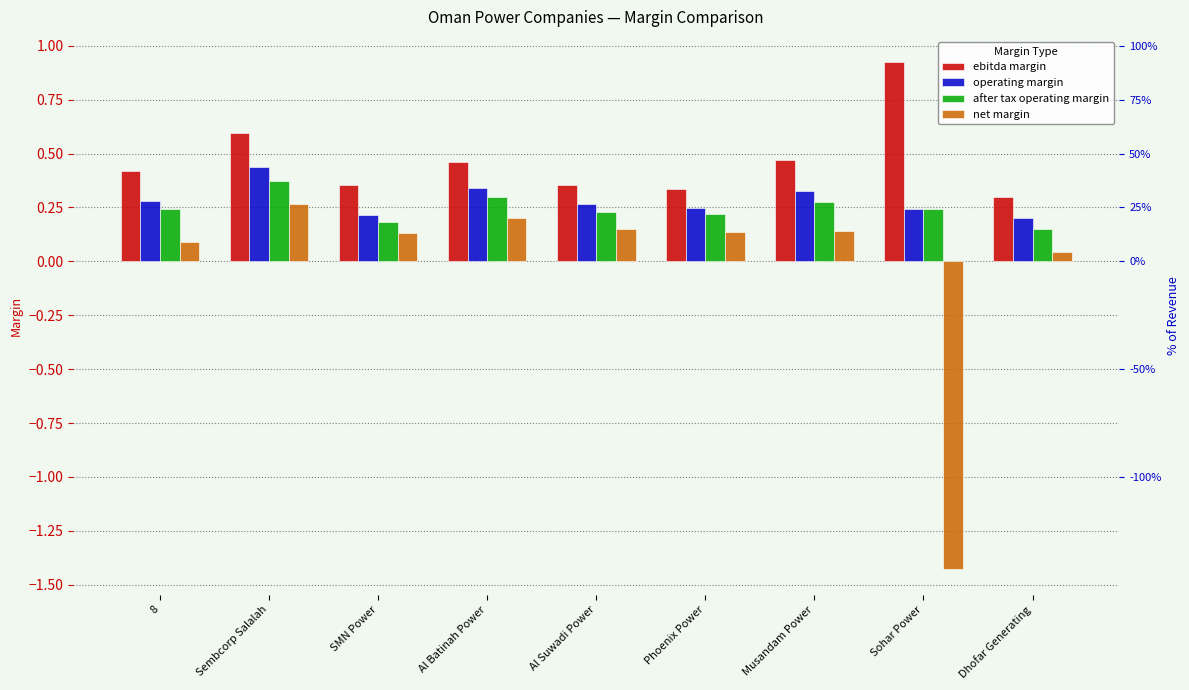

What is the average value of the operating margin series?

0.3